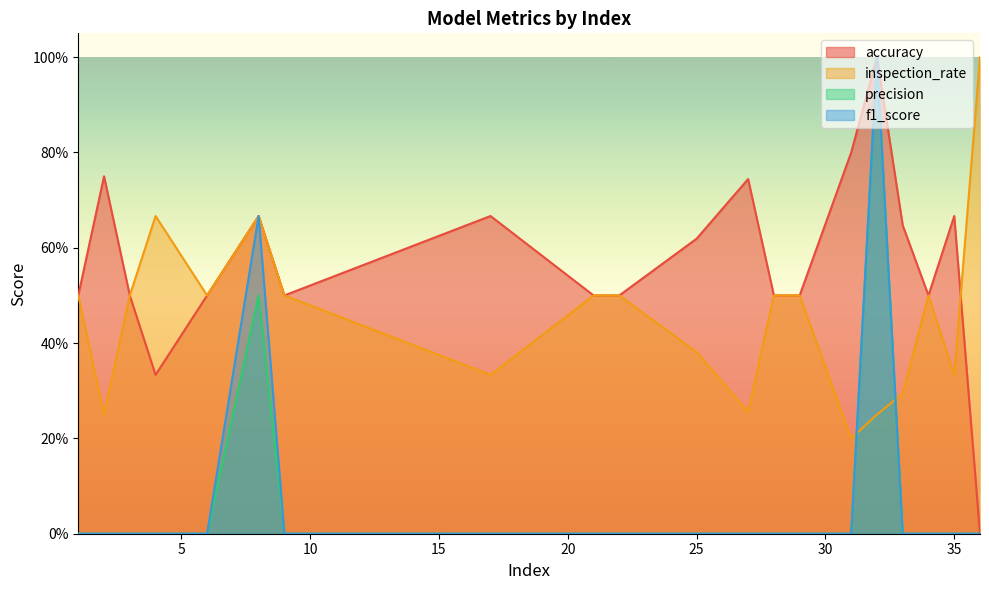

What are all the series names shown in the legend?

accuracy, inspection_rate, precision, f1_score